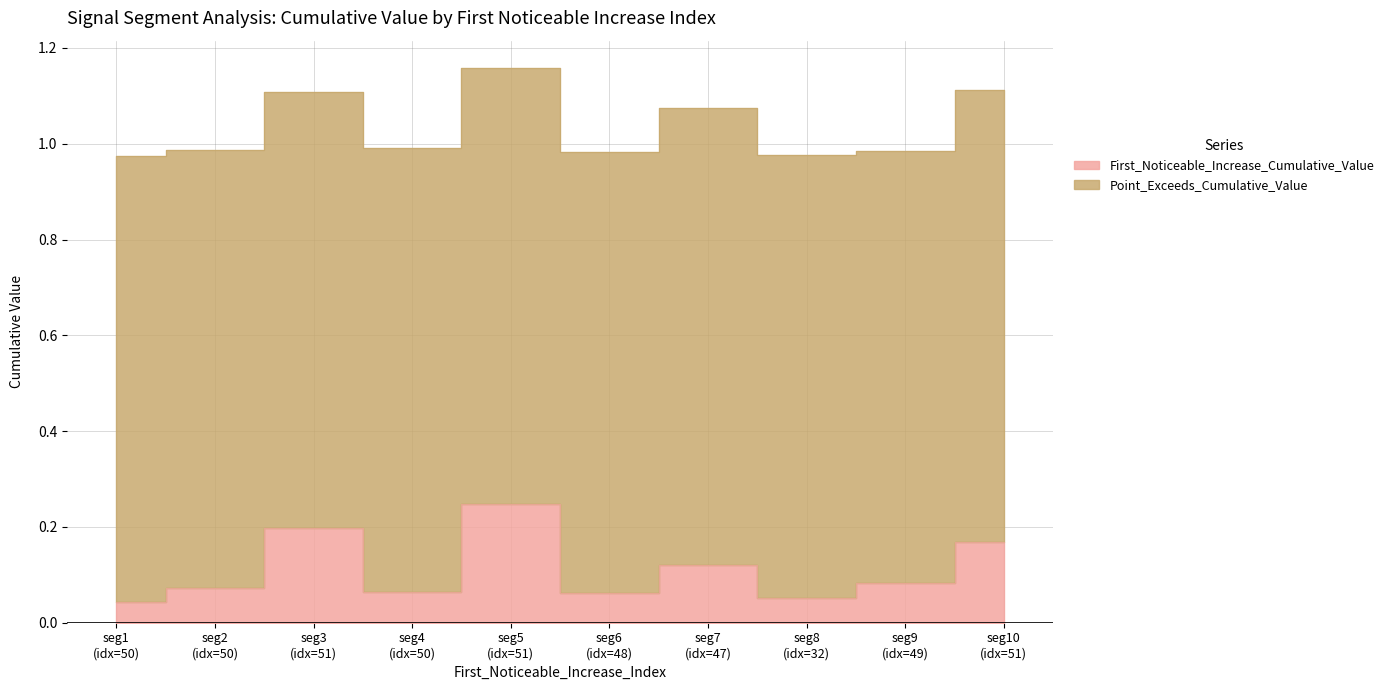

Does the chart have visible grid lines?

Yes